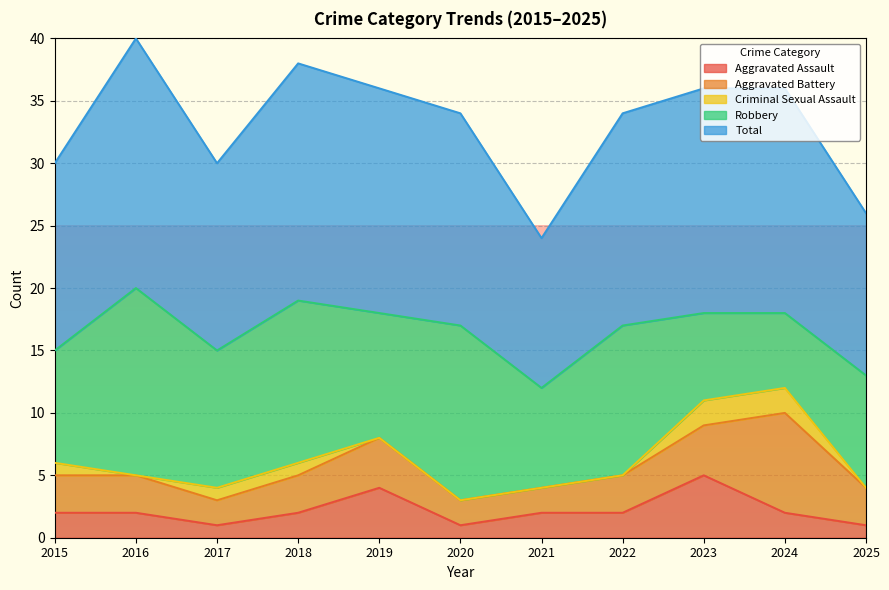

Rank the series at 2023 from highest to lowest value.

Total, Robbery, Aggravated Assault, Aggravated Battery, Criminal Sexual Assault